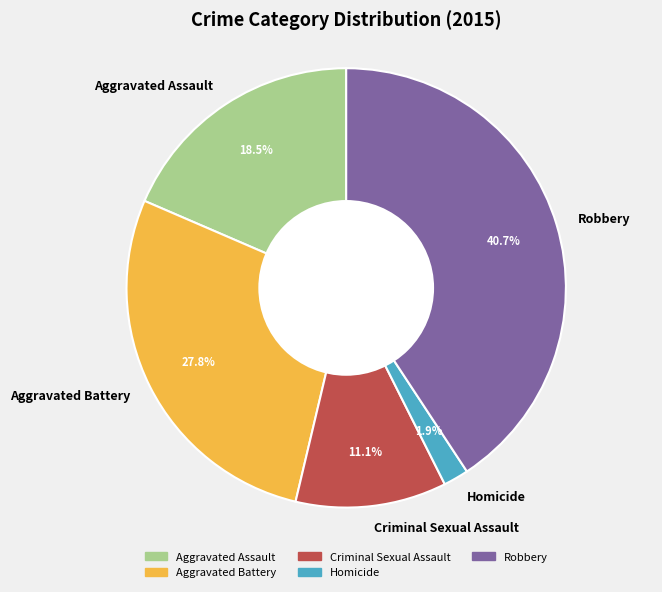

Approximately how many times larger is the value at Criminal Sexual Assault compared to Aggravated Battery?

0.4